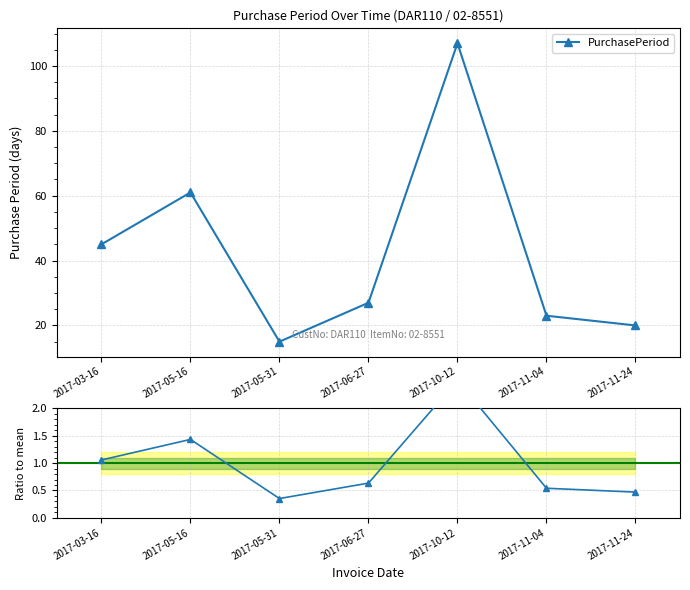

Reading left to right, transcribe all the data shown in this chart.

PurchasePeriod: 45.0	61.0	15.0	27.0	107.0	23.0	20.0
Ratio to mean: 1.1	1.4	0.4	0.6	2.5	0.5	0.5